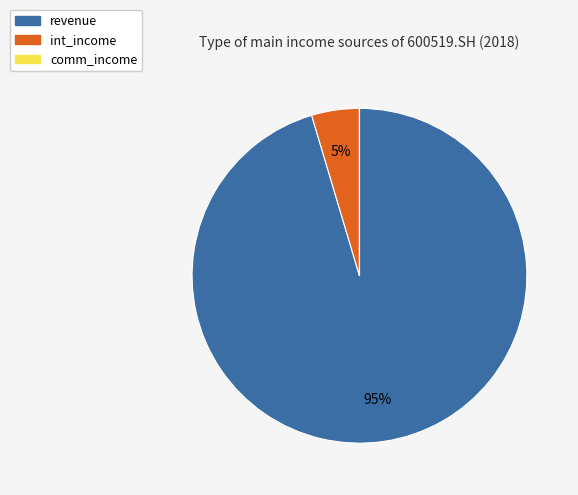

To the nearest percent, what is the average slice percentage?

33%